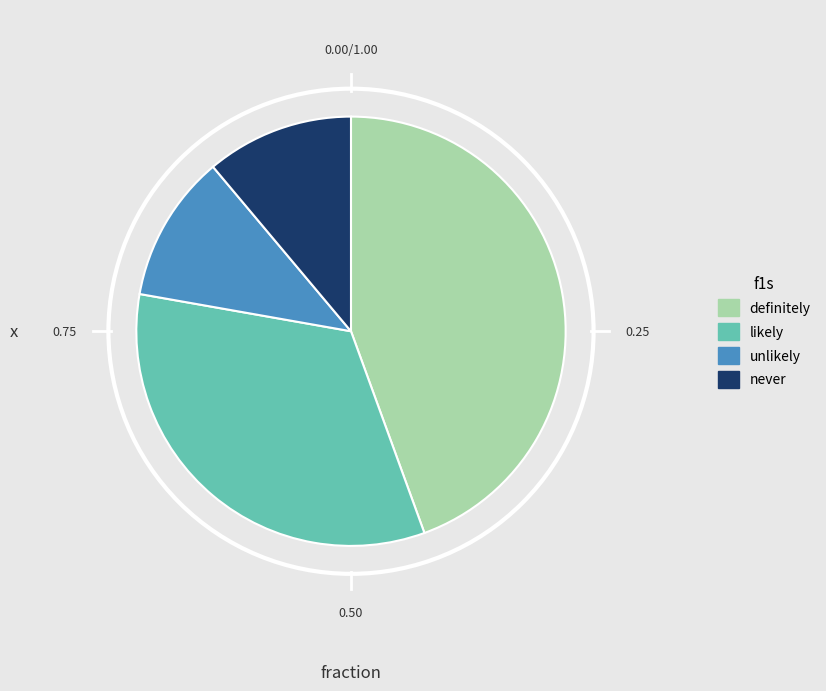

Does likely represent more than half of the total?

No